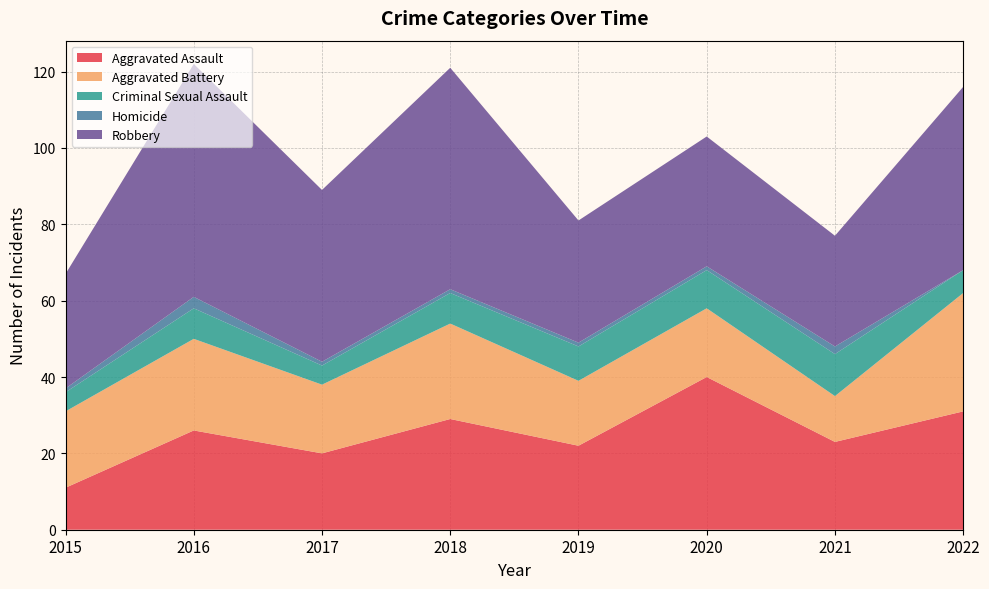

Reading left to right, list all the values displayed in this chart.

Aggravated Assault: 11	26	20	29	22	40	23	31
Aggravated Battery: 20	24	18	25	17	18	12	31
Criminal Sexual Assault: 5	8	5	8	9	10	11	6
Homicide: 1	3	1	1	1	1	2	0
Robbery: 30	61	45	58	32	34	29	48